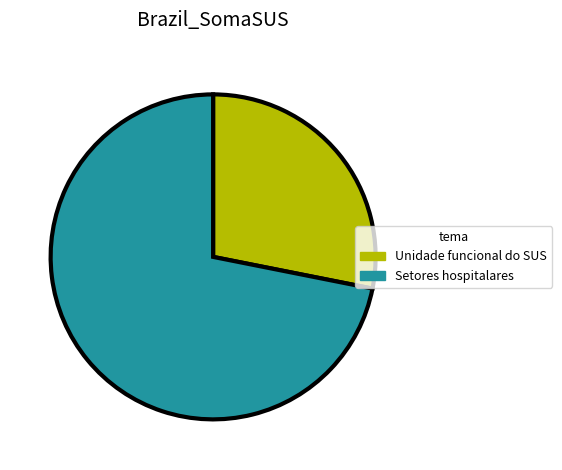

What is the largest slice in the pie chart?

Setores hospitalares